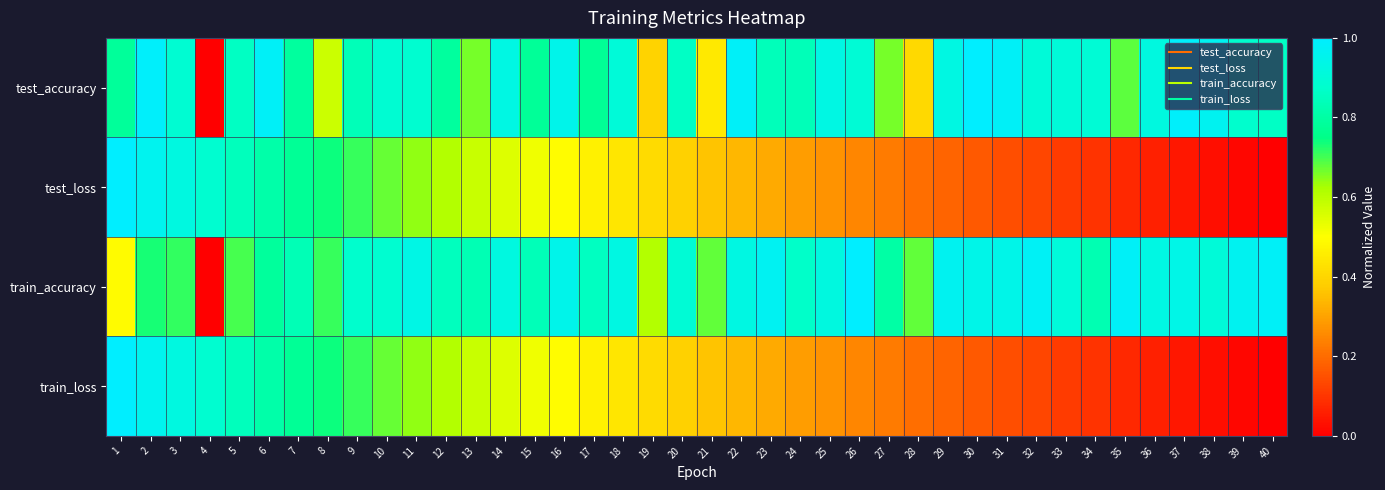

Reading right to left, extract all data points from this chart.

test_accuracy: 40=0.9	39=0.9	38=1.0	37=1.0	36=0.9	35=0.7	34=0.9	33=0.9	32=0.9	31=1.0	30=1.0	29=0.9	28=0.4	27=0.7	26=0.9	25=0.9	24=0.8	23=0.8	22=1.0	21=0.4	20=0.9	19=0.4	18=0.9	17=0.8	16=0.9	15=0.8	14=0.9	13=0.7	12=0.8	11=0.9	10=0.9	9=0.8	8=0.6	7=0.8	6=1.0	5=0.9	4=0.0	3=0.9	2=1.0	1=0.8
test_loss: 40=0.0	39=0.0	38=0.0	37=0.0	36=0.1	35=0.1	34=0.1	33=0.1	32=0.1	31=0.1	30=0.2	29=0.2	28=0.2	27=0.2	26=0.2	25=0.3	24=0.3	23=0.3	22=0.3	21=0.4	20=0.4	19=0.4	18=0.4	17=0.5	16=0.5	15=0.5	14=0.6	13=0.6	12=0.6	11=0.6	10=0.7	9=0.7	8=0.7	7=0.8	6=0.8	5=0.8	4=0.9	3=0.9	2=1.0	1=1.0
train_accuracy: 40=1.0	39=1.0	38=0.9	37=0.9	36=0.9	35=1.0	34=0.8	33=0.9	32=1.0	31=0.9	30=0.9	29=1.0	28=0.7	27=0.8	26=1.0	25=0.9	24=0.9	23=1.0	22=0.9	21=0.7	20=0.9	19=0.6	18=0.9	17=0.9	16=0.9	15=0.8	14=0.9	13=0.8	12=0.8	11=0.9	10=0.9	9=0.9	8=0.7	7=0.8	6=0.8	5=0.7	4=0.0	3=0.7	2=0.7	1=0.5
train_loss: 40=0.0	39=0.0	38=0.0	37=0.0	36=0.1	35=0.1	34=0.1	33=0.1	32=0.1	31=0.1	30=0.2	29=0.2	28=0.2	27=0.2	26=0.2	25=0.3	24=0.3	23=0.3	22=0.3	21=0.4	20=0.4	19=0.4	18=0.4	17=0.5	16=0.5	15=0.5	14=0.6	13=0.6	12=0.6	11=0.6	10=0.7	9=0.7	8=0.7	7=0.8	6=0.8	5=0.8	4=0.9	3=0.9	2=1.0	1=1.0